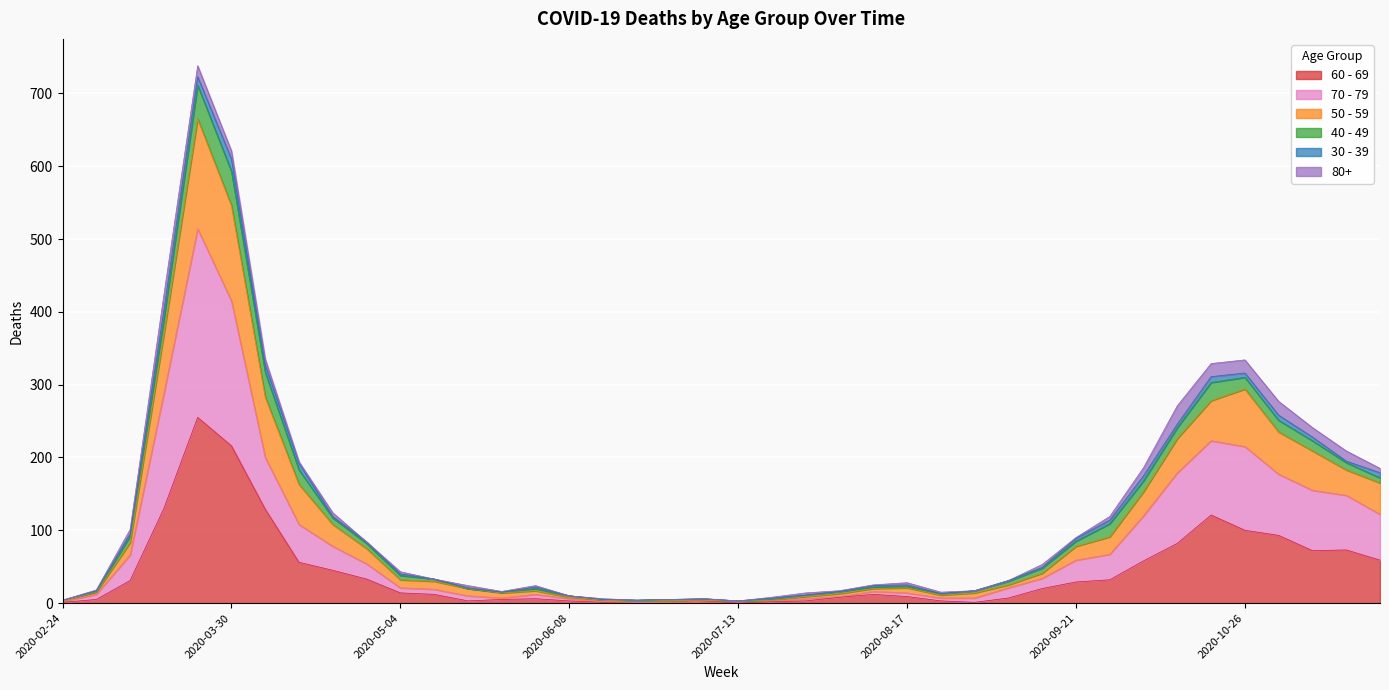

What is the label of the 7th point from the left?

2020-04-06